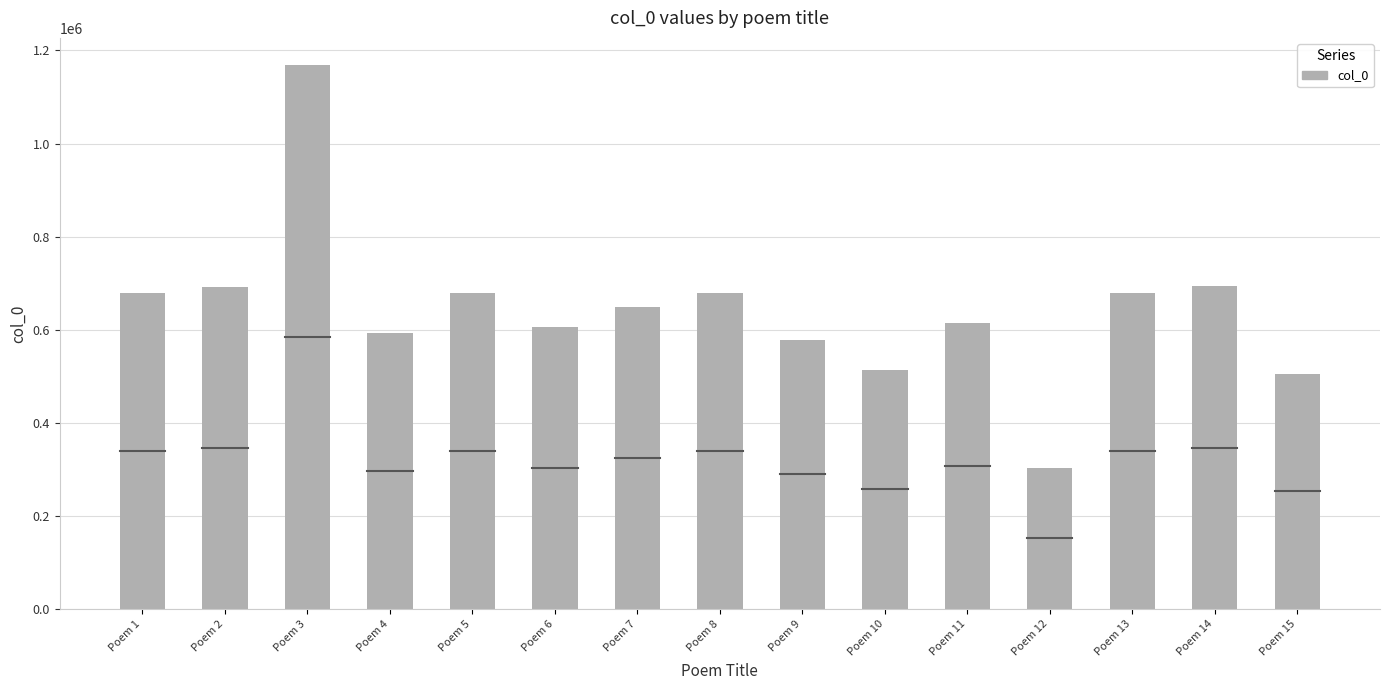

Between Poem 2 and Poem 13, which is larger?

Poem 2